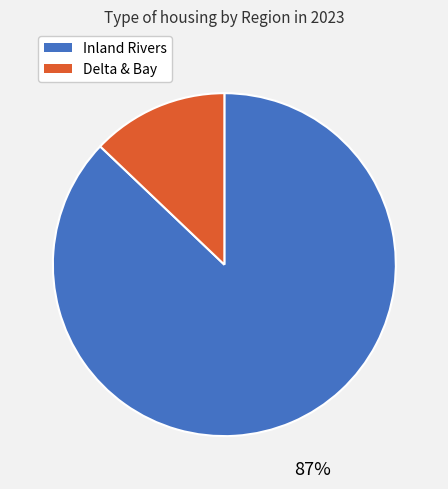

Is there a majority slice in this chart?

Yes